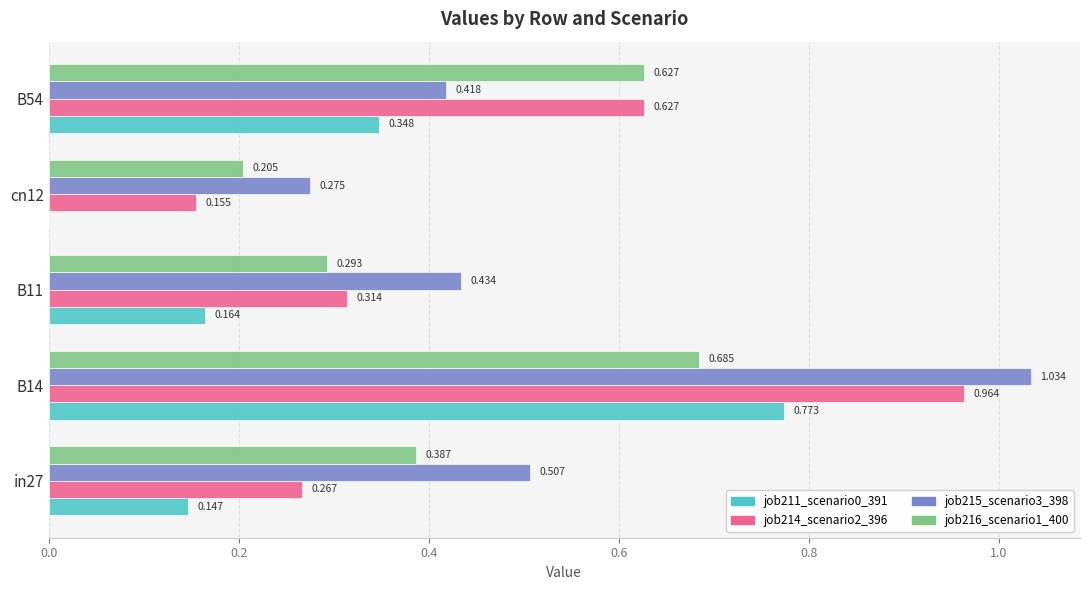

Is the value of job214_scenario2_396 at B54 greater than the value of job215_scenario3_398 at B14?

No